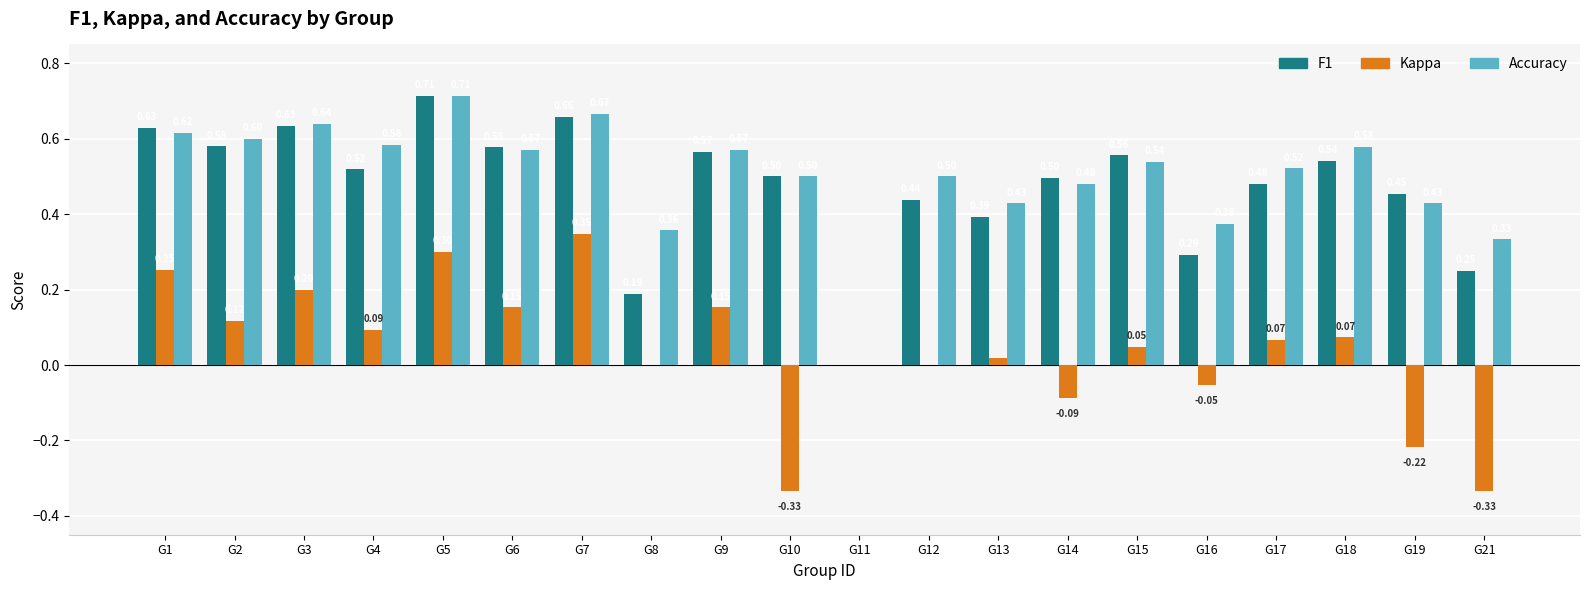

Are the bars horizontal?

No